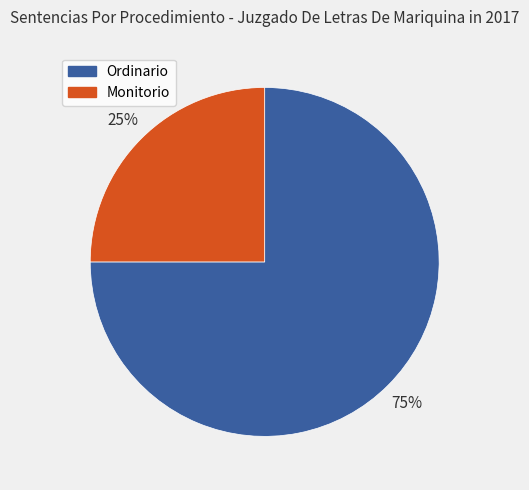

To the nearest percent, what is the difference between the Monitorio and Ordinario slice percentages?

50%